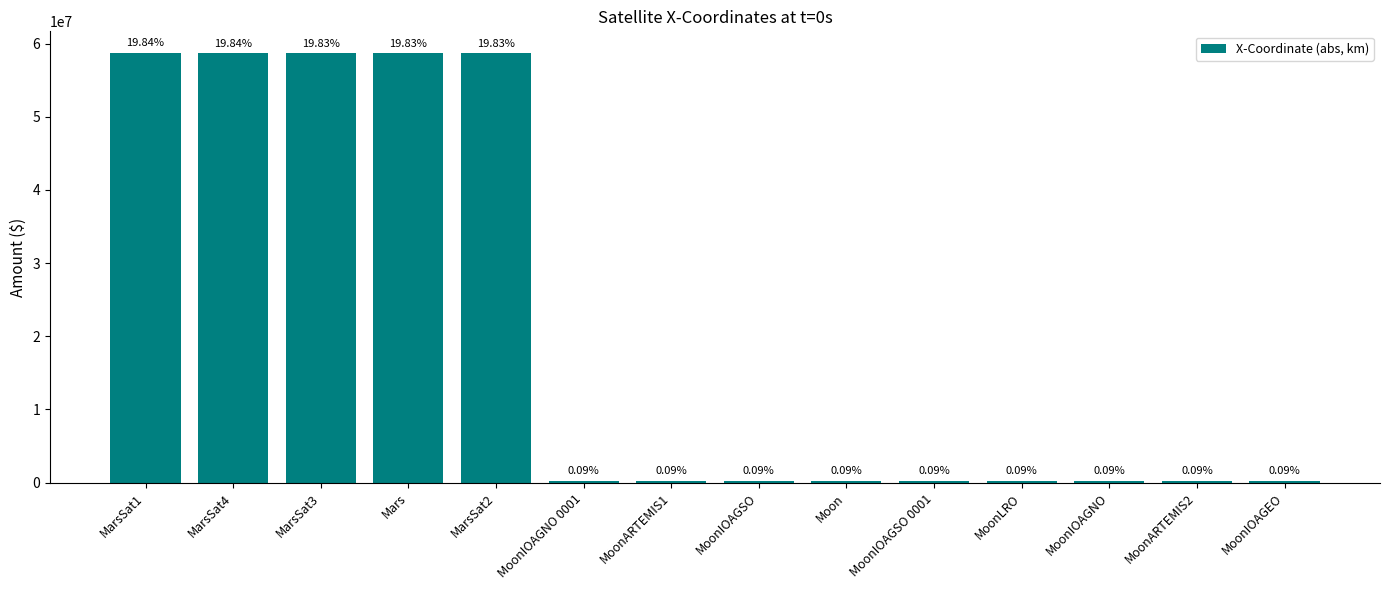

What position from the right is MoonIOAGEO?

1